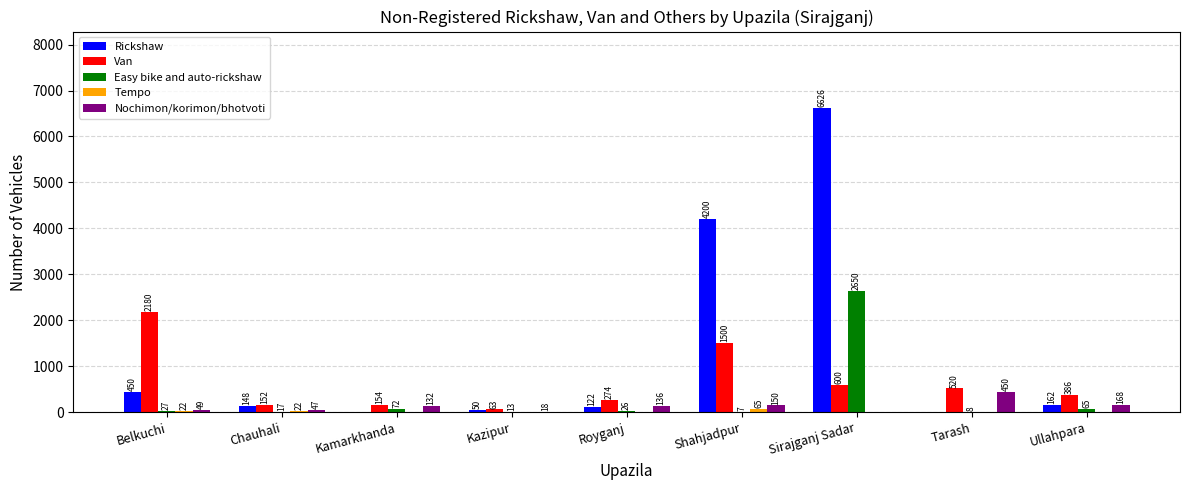

What is the spread (max minus min) of values at Ullahpara?

386